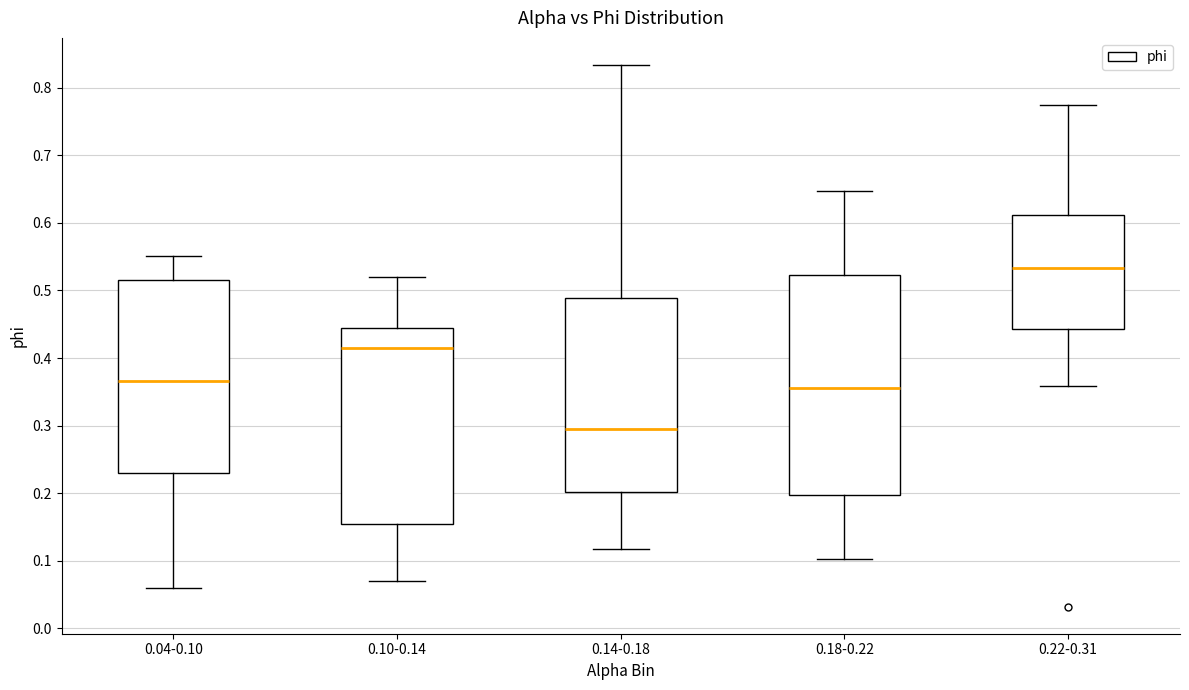

Which box is the tallest, from its lower edge to its upper edge?

0.18-0.22